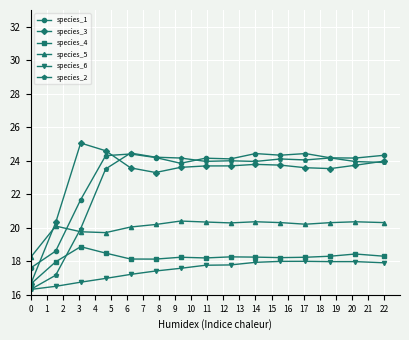

What is the highest value of the species_6 series?

18.0